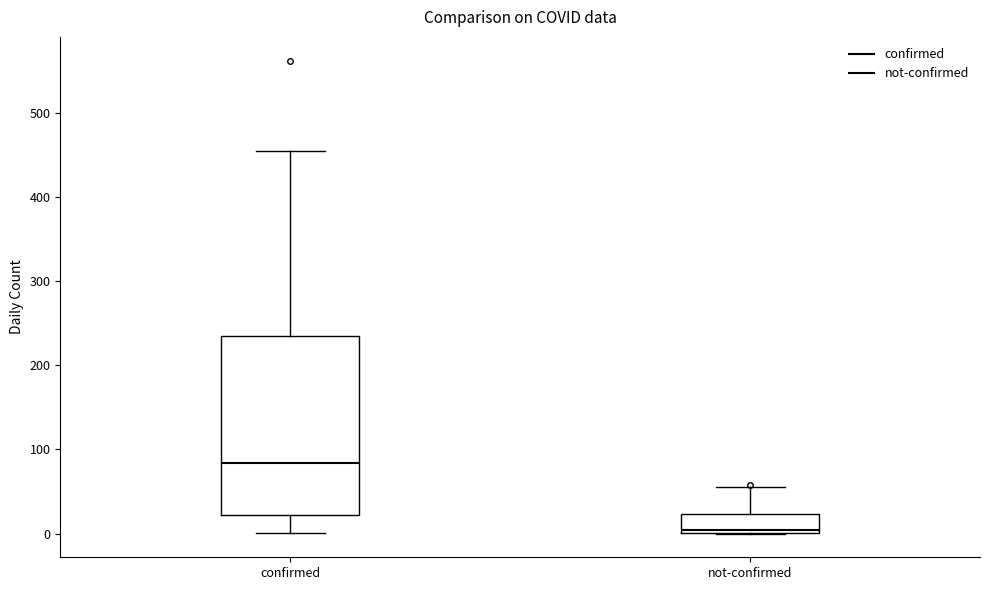

Where does the upper whisker of the box for confirmed end on the y-axis? The values are not printed on the chart, so give them approximately, as read against the axis.

450